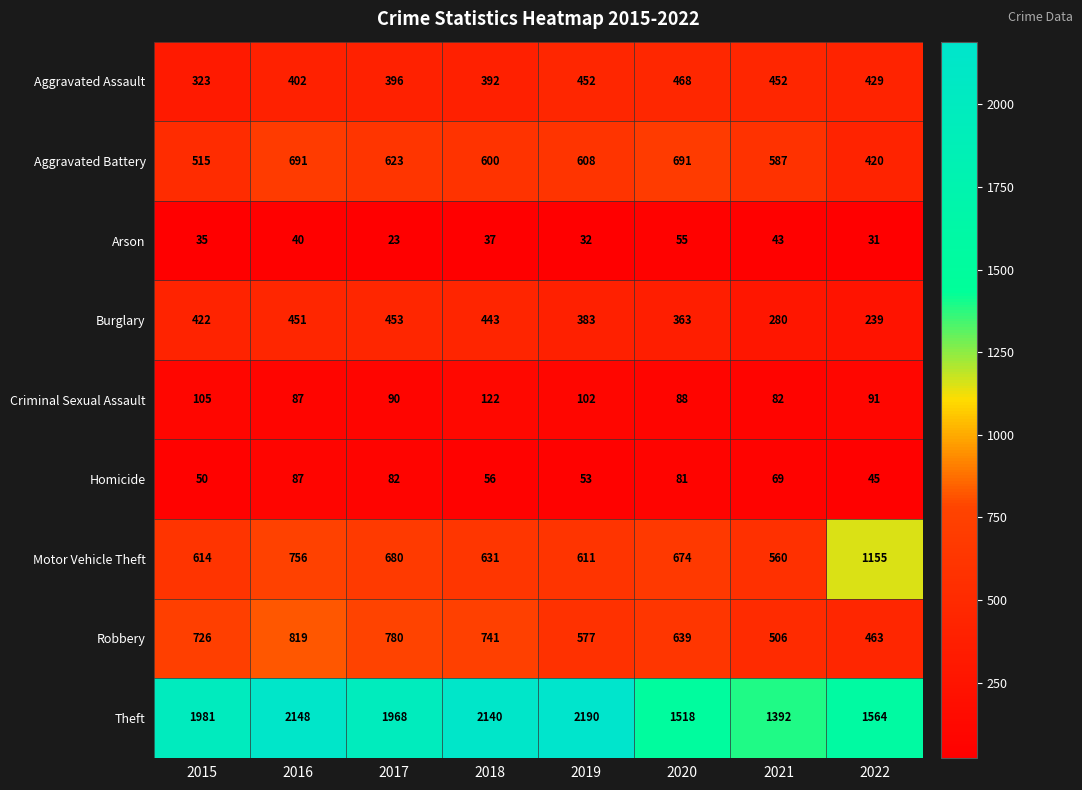

List the series in order of their peak value, highest first.

Theft, Motor Vehicle Theft, Robbery, Aggravated Battery, Aggravated Assault, Burglary, Criminal Sexual Assault, Homicide, Arson